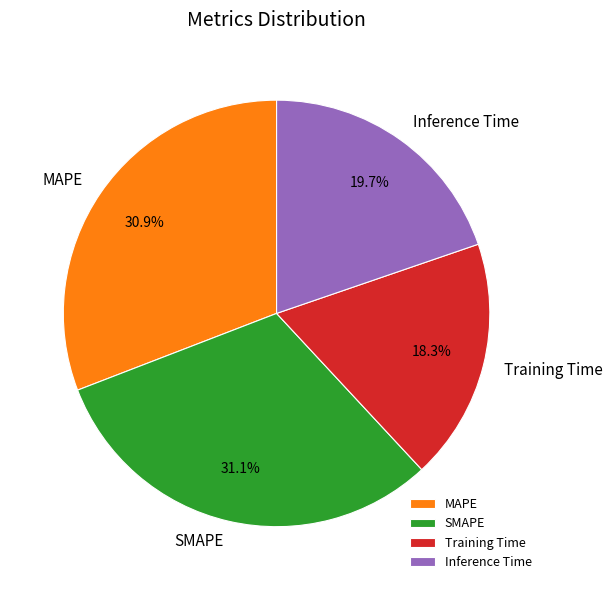

Is there any slice that represents more than half of the pie?

No